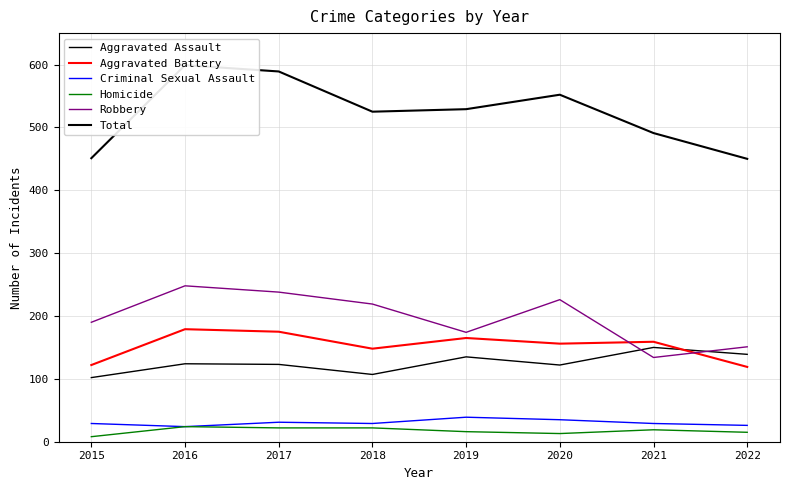

Reading left to right, list all the values displayed in this chart.

Aggravated Assault: 2015=102	2016=124	2017=123	2018=107	2019=135	2020=122	2021=150	2022=139
Aggravated Battery: 2015=122	2016=179	2017=175	2018=148	2019=165	2020=156	2021=159	2022=119
Criminal Sexual Assault: 2015=29	2016=24	2017=31	2018=29	2019=39	2020=35	2021=29	2022=26
Homicide: 2015=8	2016=24	2017=22	2018=22	2019=16	2020=13	2021=19	2022=15
Robbery: 2015=190	2016=248	2017=238	2018=219	2019=174	2020=226	2021=134	2022=151
Total: 2015=451	2016=599	2017=589	2018=525	2019=529	2020=552	2021=491	2022=450